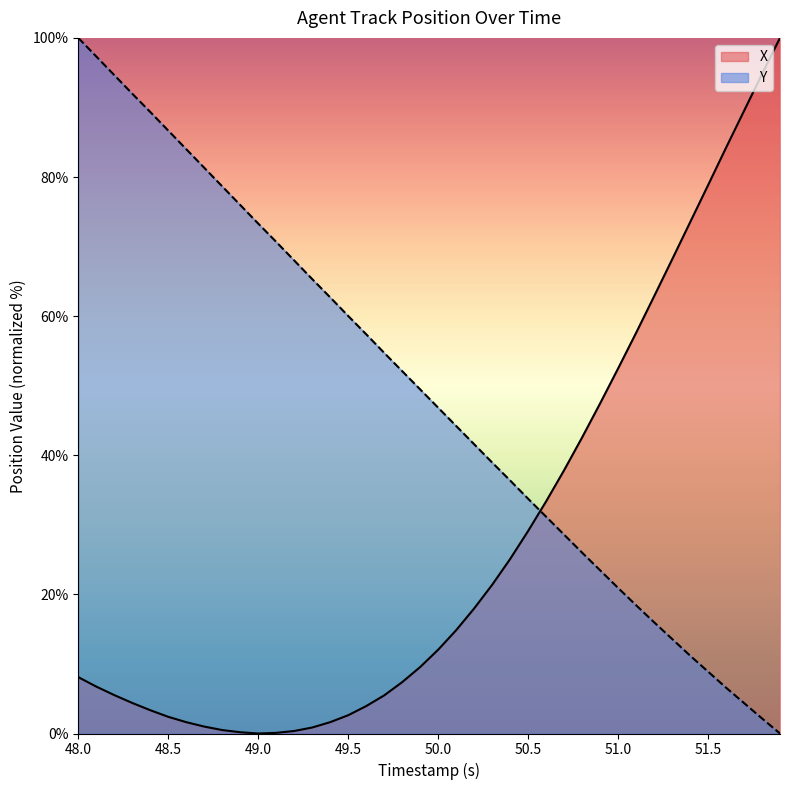

Reading left to right, transcribe all the data shown in this chart.

X: 8.1	6.7	5.5	4.4	3.3	2.4	1.6	1.0	0.5	0.2	0.0	0.1	0.4	0.9	1.6	2.6	3.9	5.5	7.4	9.6	12.0	14.8	18.0	21.4	25.1	29.1	33.4	37.8	42.6	47.4	52.5	57.6	62.8	68.1	73.5	78.8	84.2	89.5	94.8	100.0
Y: 100.0	97.3	94.7	92.0	89.3	86.7	84.0	81.3	78.7	76.0	73.3	70.7	68.0	65.3	62.7	60.0	57.4	54.7	52.1	49.5	46.8	44.2	41.6	39.0	36.4	33.7	31.2	28.6	26.0	23.5	20.9	18.4	16.0	13.6	11.2	8.9	6.6	4.4	2.2	0.0